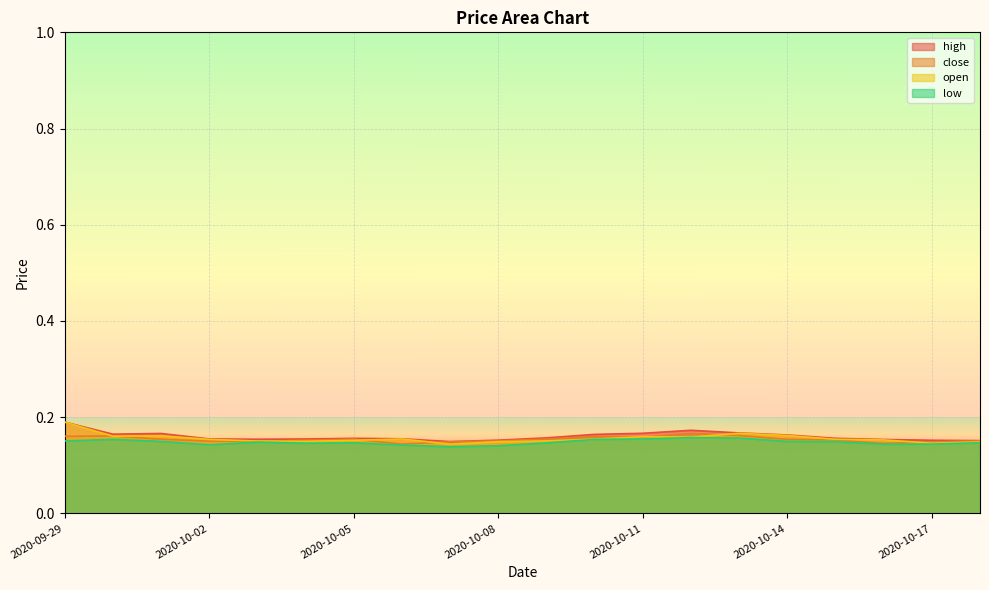

At how many categories does at least one series exceed 0?

20